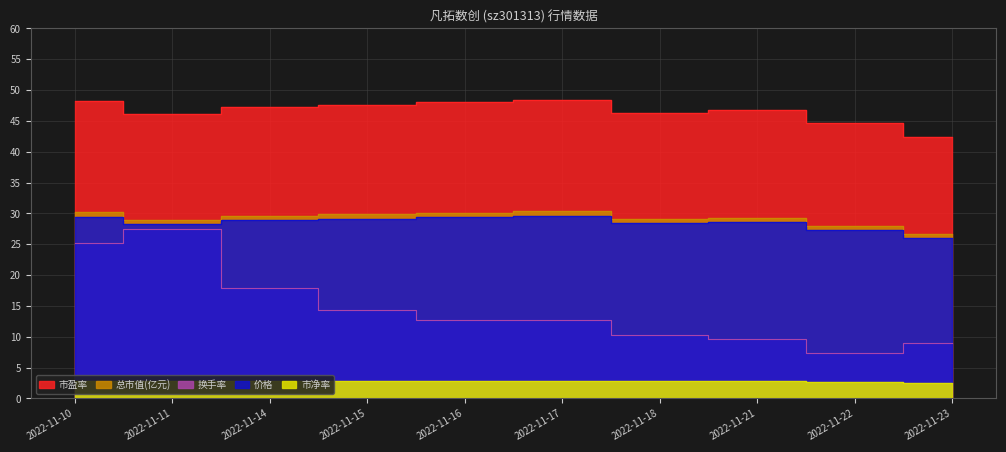

Is the value of 换手率 at 2022-11-22 greater than the value of 市盈率 at 2022-11-21?

No